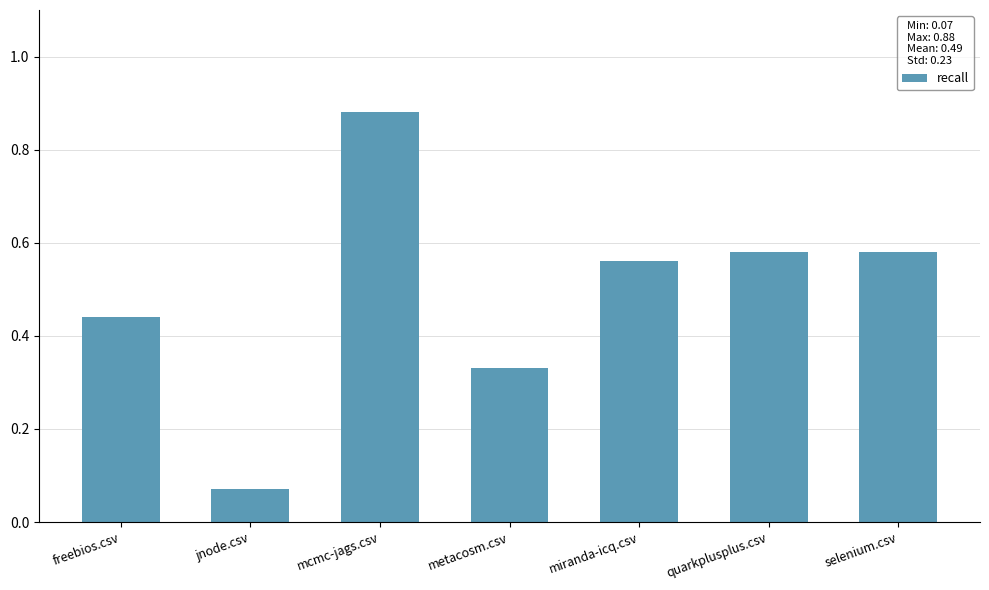

At which label is the value closest to 0?

jnode.csv